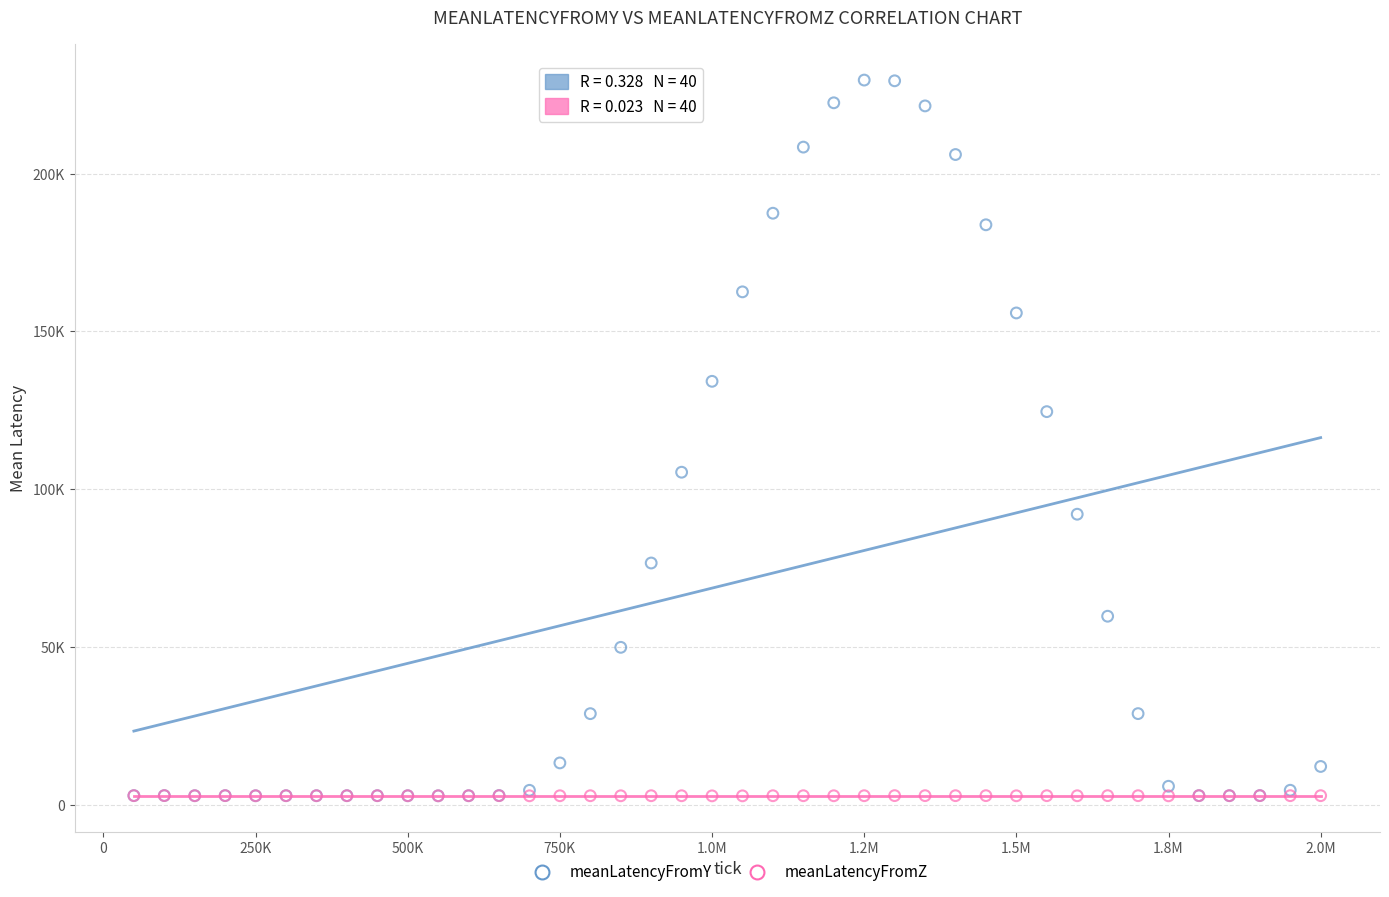

Which series has the largest Y range (max minus min)?

meanLatencyFromY